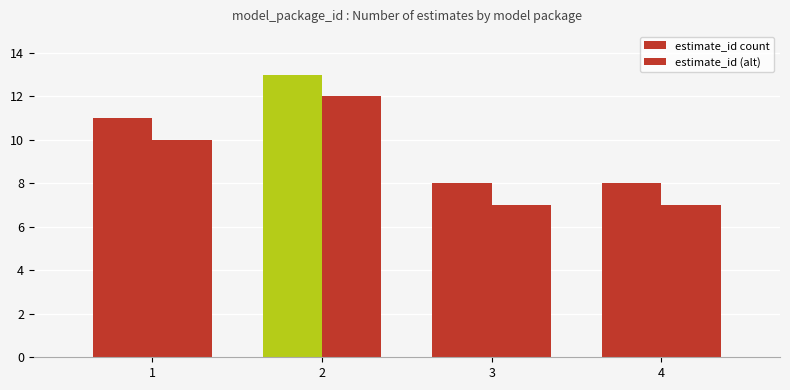

Does the chart contain any negative values?

No